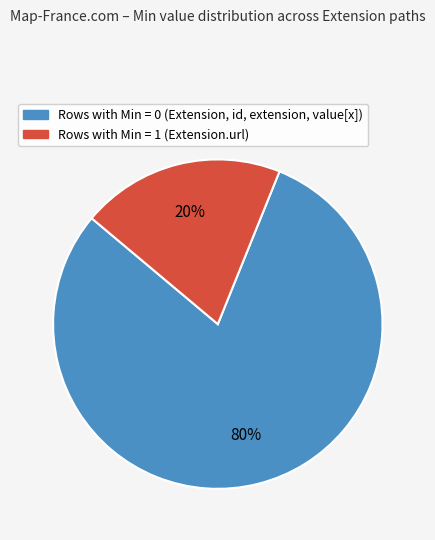

How many slices are in this pie chart?

2